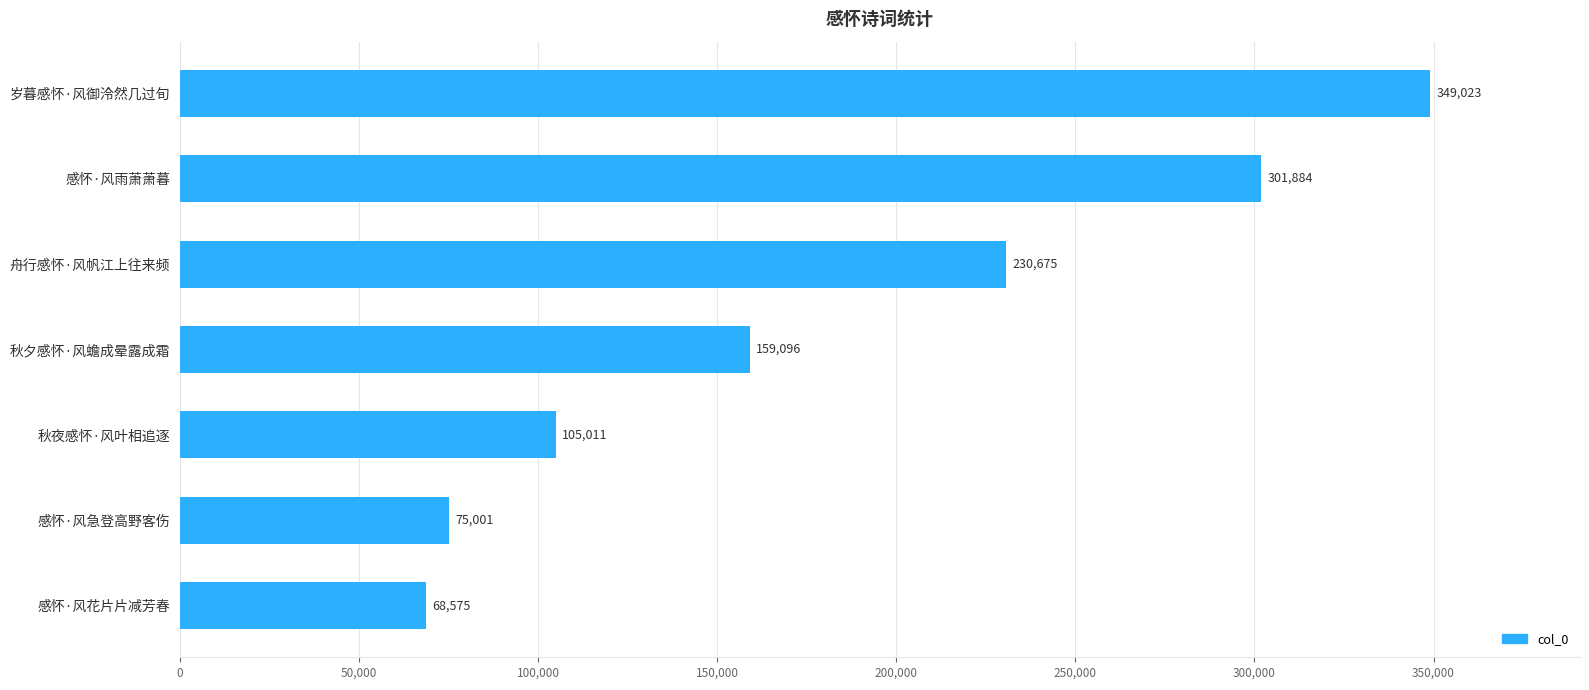

Where is the data nearest to the value 208799?

舟行感怀·风帆江上往来频